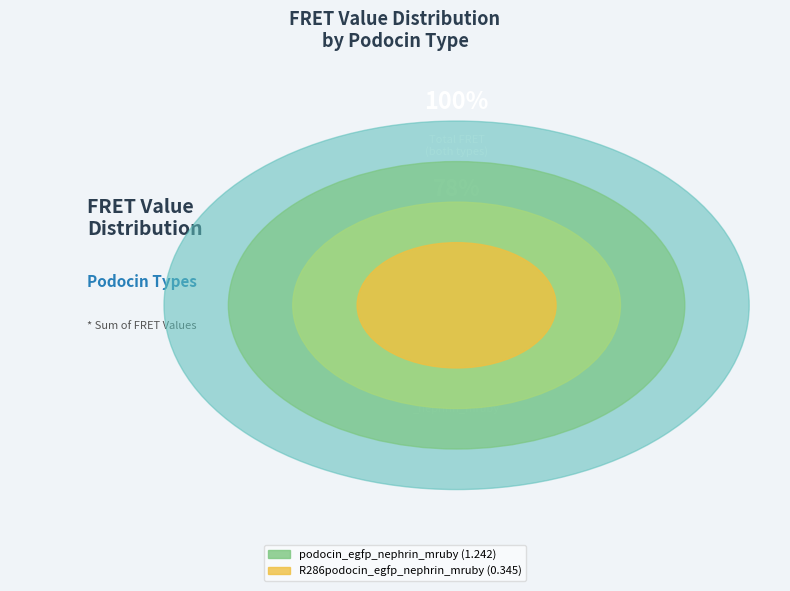

What portion of the pie excludes R286podocin_egfp_nephrin_mruby?

78.2%